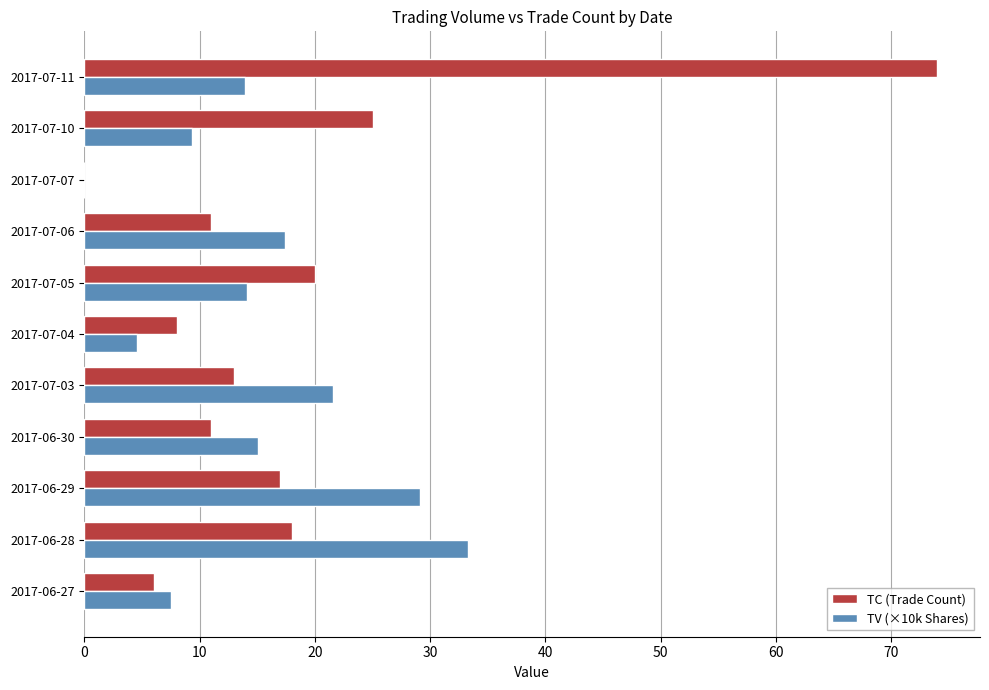

The TV (×10k Shares) series shows 21.6 at 2017-07-03. True or false?

True